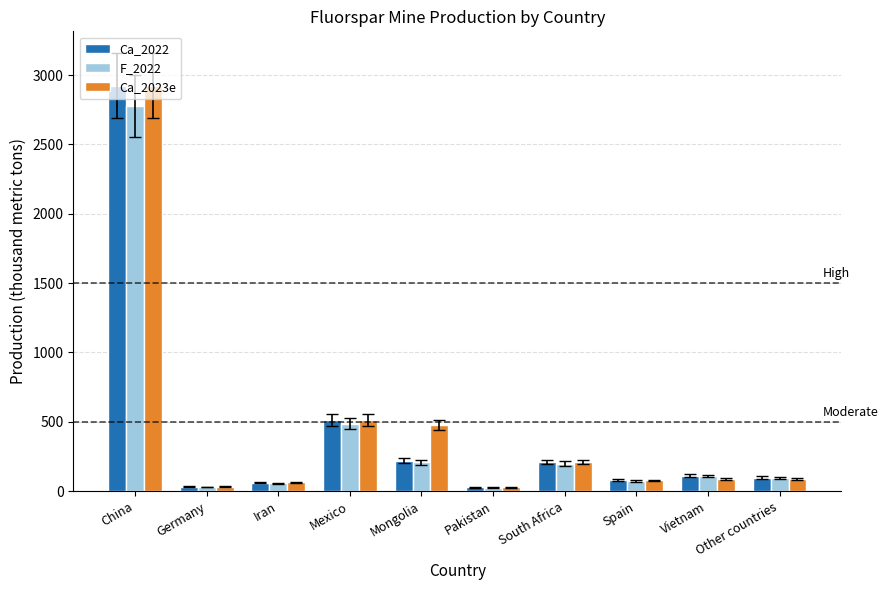

True or false: Ca_2022 has a value of 78.5 at Spain.

True